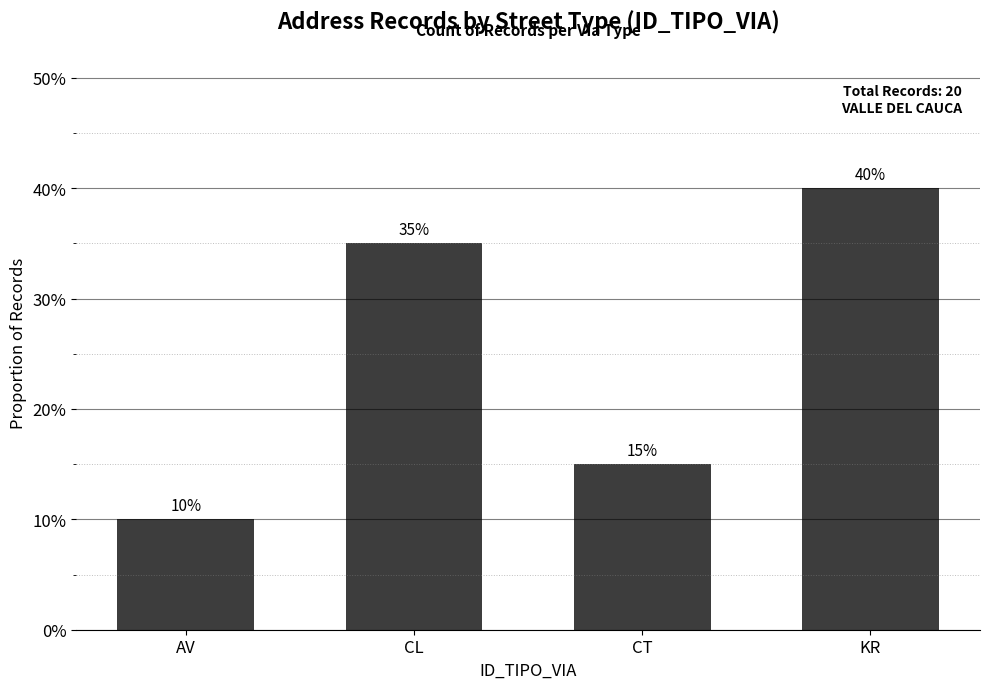

What is the label of the 4th bar from the left?

KR